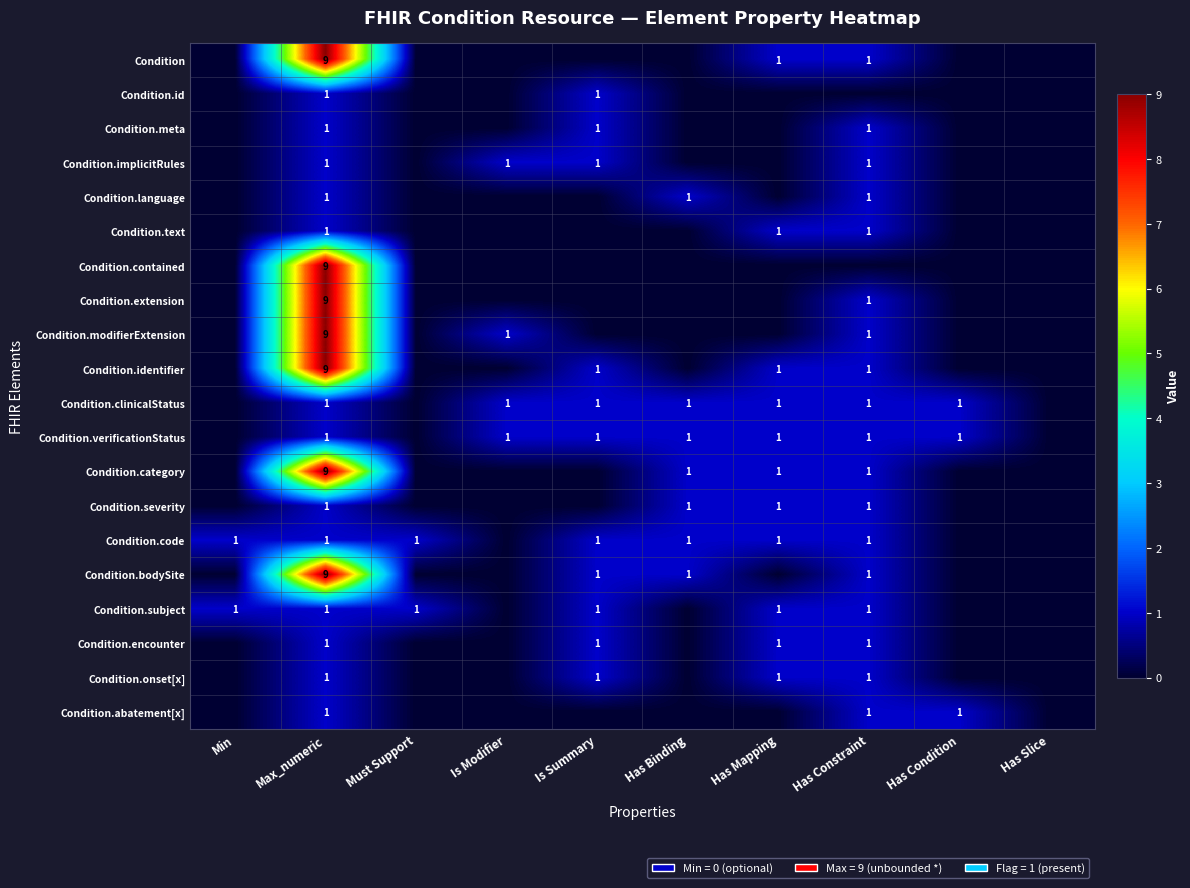

The Condition.onset[x] series shows 1 at Has Constraint. True or false?

True